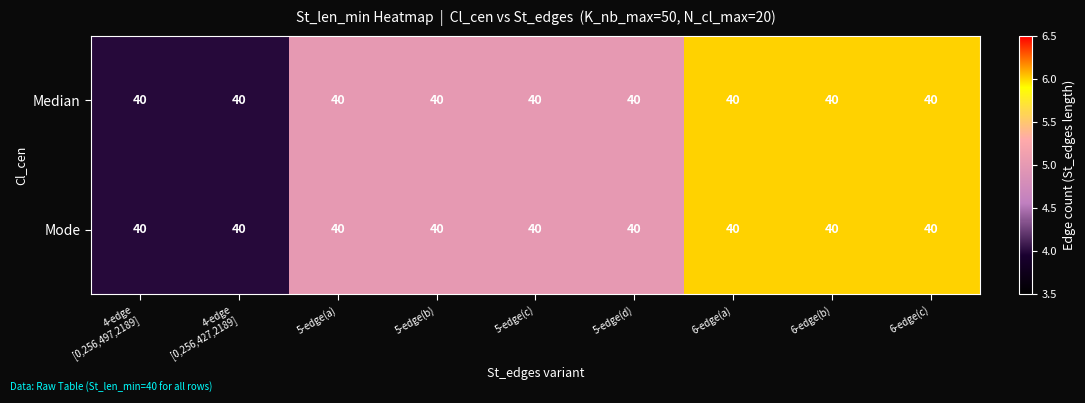

What is the sum of the Median values at 5-edge(c) and 5-edge(a)?

10